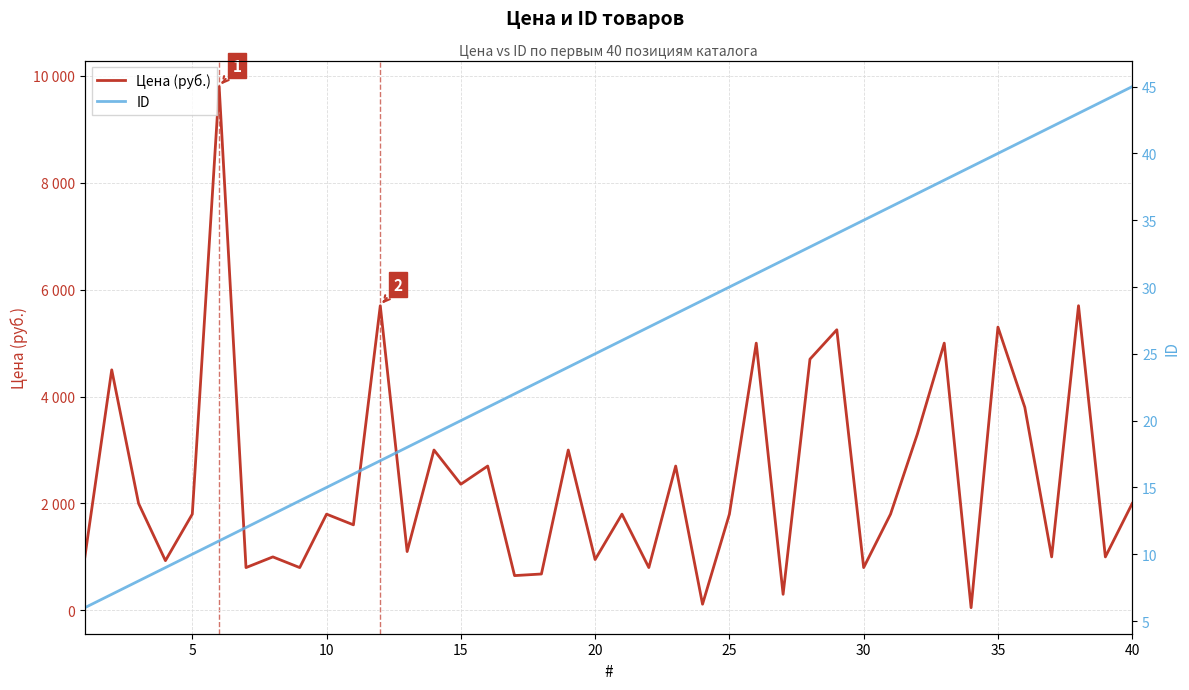

In Цена (руб.), how many points are lower than both neighbors (excluding endpoints)?

15